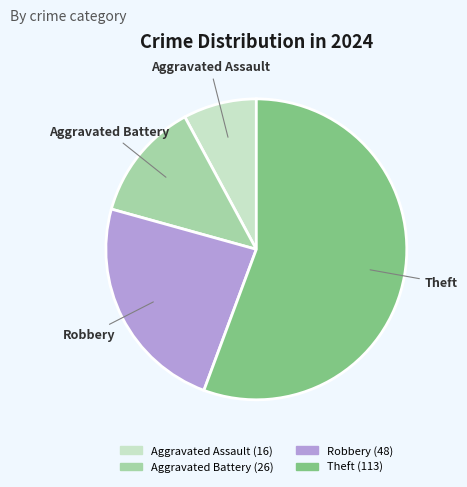

Is there any slice that represents more than half of the pie?

Yes